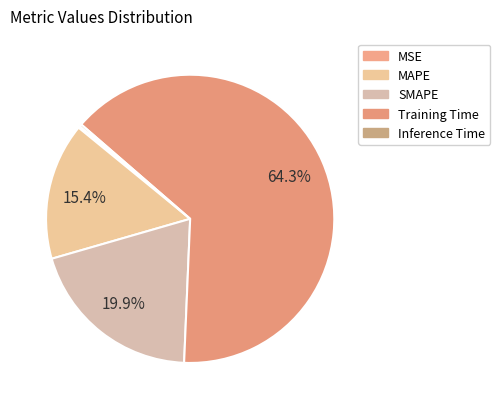

What percentage is NOT represented by SMAPE?

80.1%